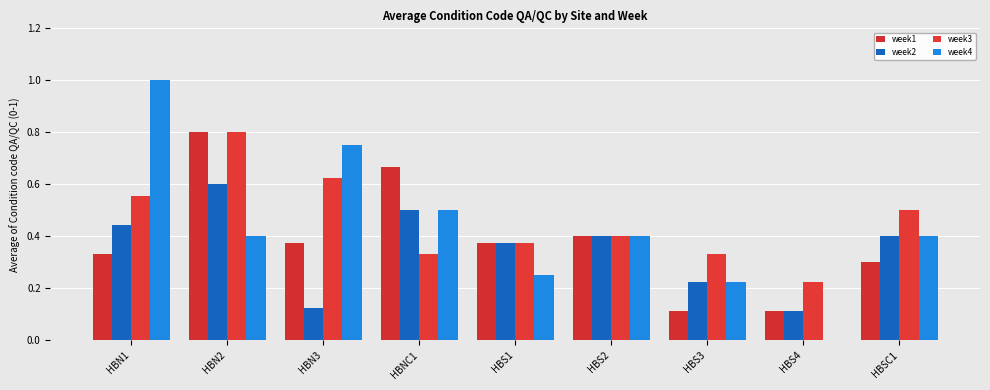

What is the difference between the highest and lowest values at HBSC1?

0.2